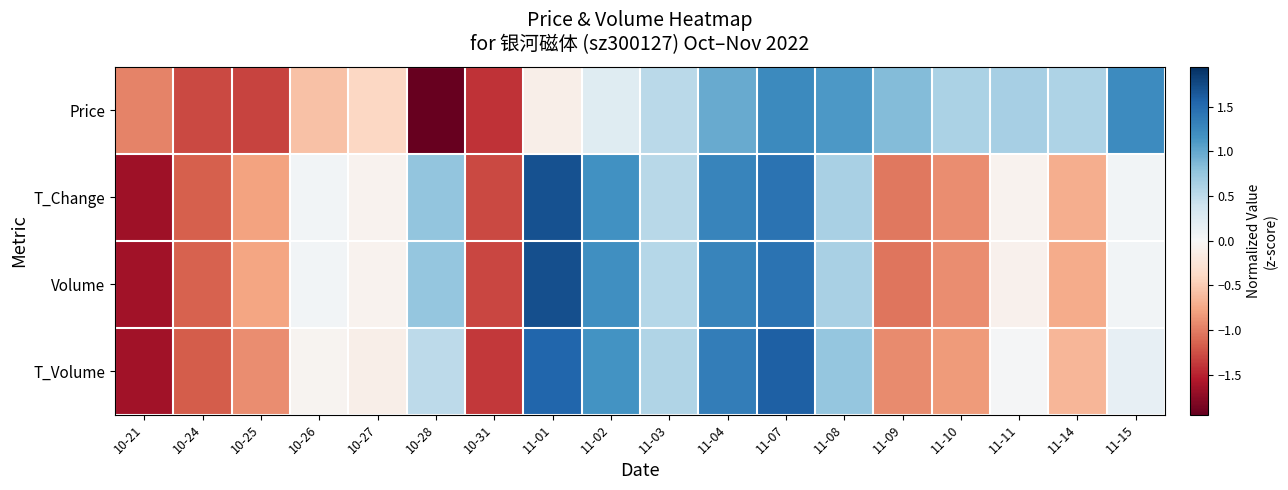

What is the total value across all series at 10-27?

-0.7